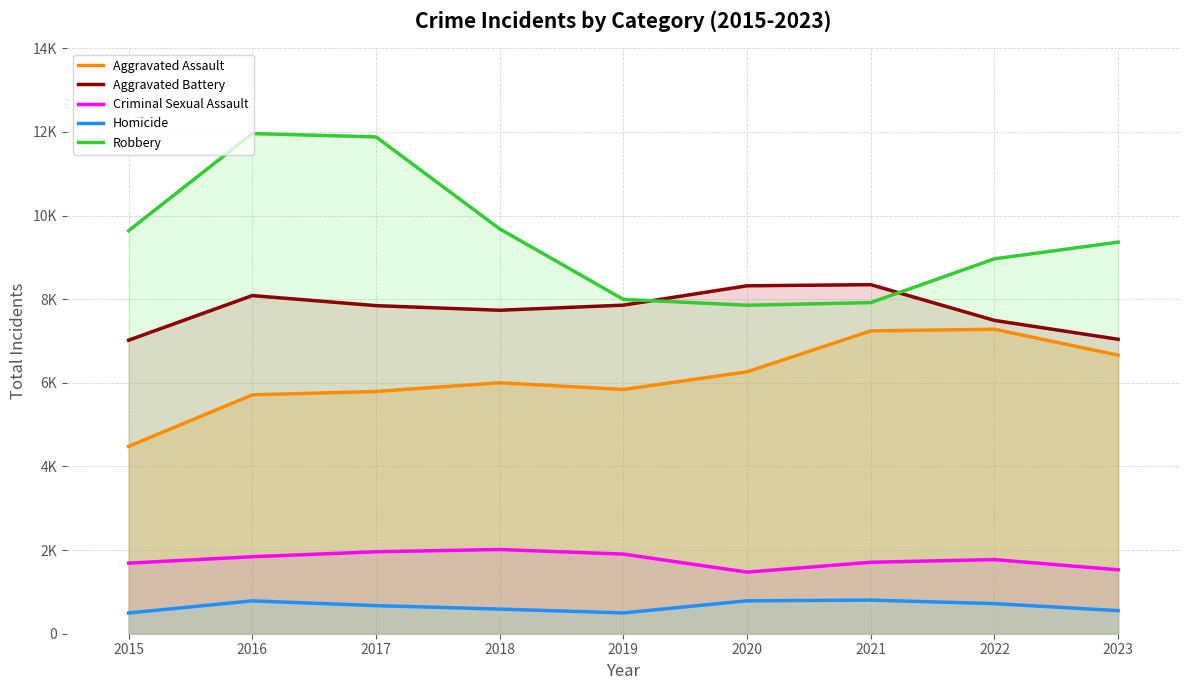

What is the sum of all Aggravated Assault values?

55275